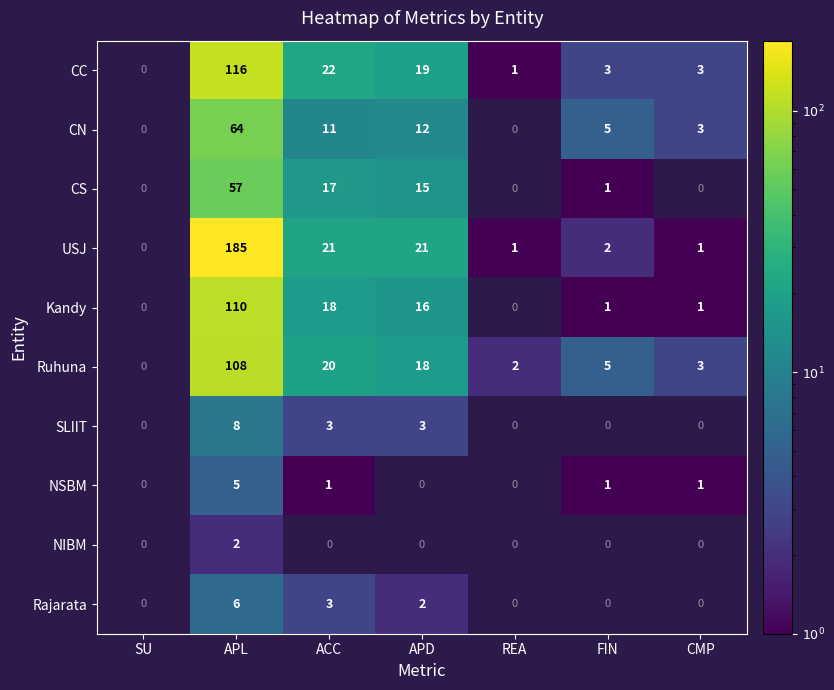

What is the difference between the highest and lowest values at APL?

183